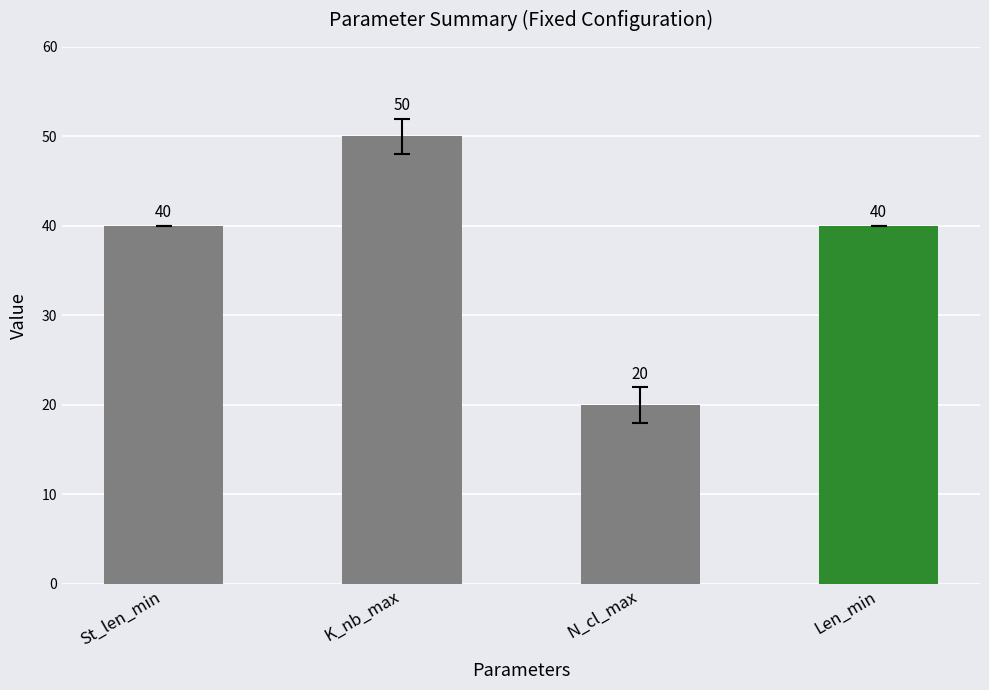

Reading left to right, extract all data points from this chart.

St_len_min=40	K_nb_max=50	N_cl_max=20	Len_min=40